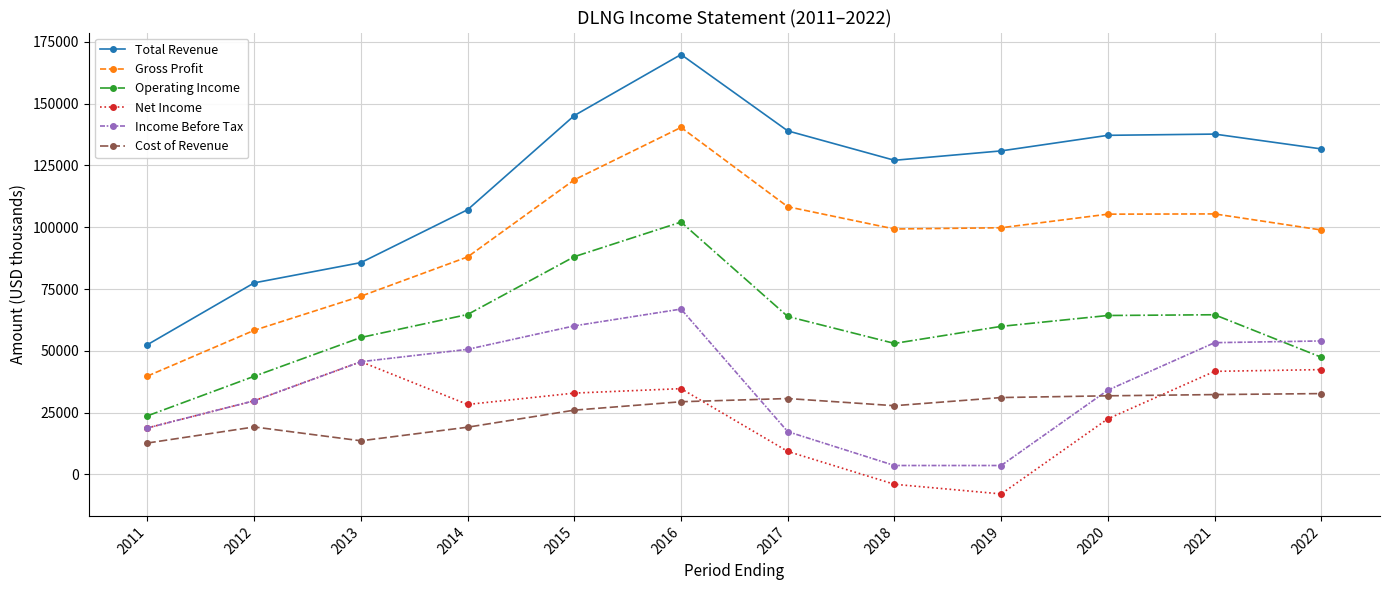

Where is Net Income nearest to the value 18850?

2011